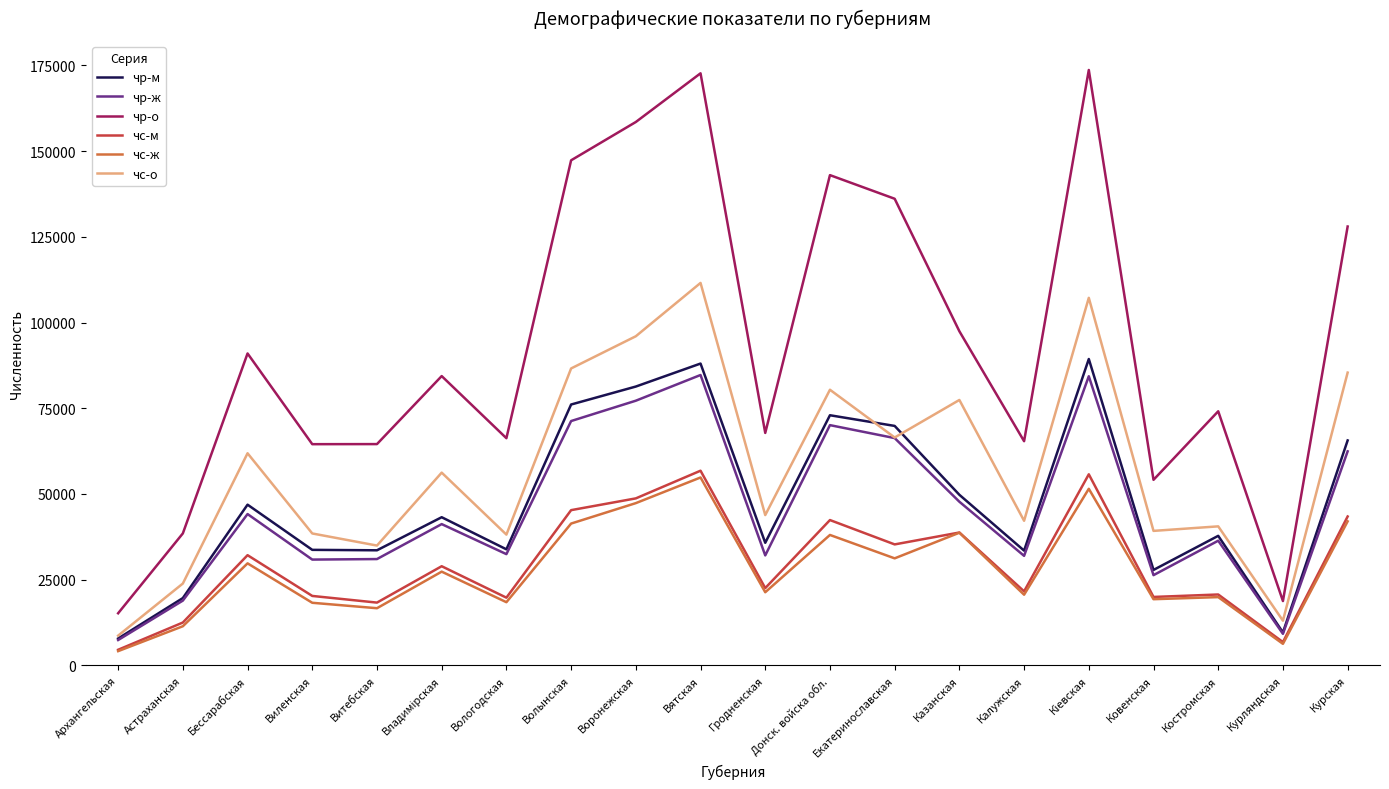

What is the minimum value for чс-о?

8640